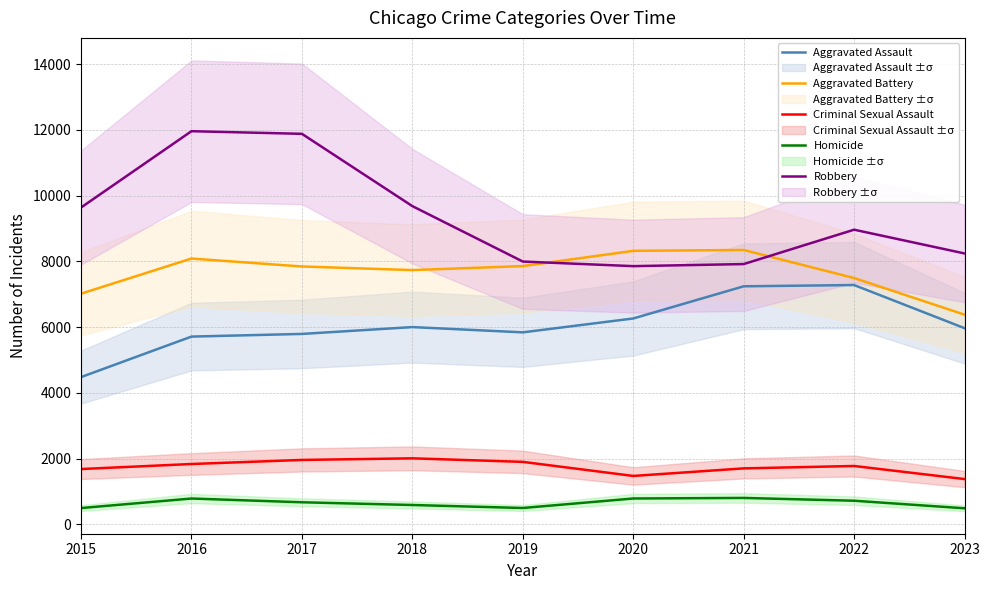

Reading left to right, list all the values displayed in this chart.

Aggravated Assault: 2015=4480	2016=5712	2017=5793	2018=6001	2019=5841	2020=6263	2021=7242	2022=7280	2023=5968
Aggravated Battery: 2015=7018	2016=8086	2017=7845	2018=7735	2019=7857	2020=8320	2021=8347	2022=7493	2023=6379
Criminal Sexual Assault: 2015=1683	2016=1836	2017=1960	2018=2009	2019=1901	2020=1473	2021=1703	2022=1776	2023=1378
Homicide: 2015=496	2016=786	2017=672	2018=589	2019=498	2020=787	2021=804	2022=719	2023=489
Robbery: 2015=9638	2016=11960	2017=11880	2018=9681	2019=7995	2020=7855	2021=7918	2022=8964	2023=8241